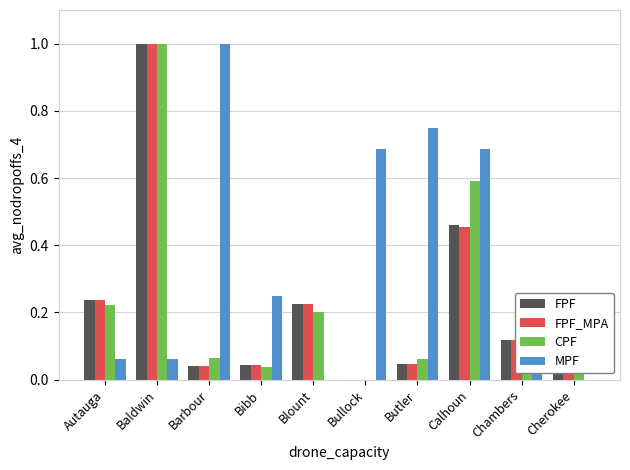

The FPF series shows -0.4 at Bullock. True or false?

False